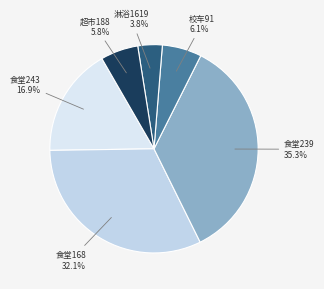

What percentage do 超市188 and 食堂239 together represent?

41.1%